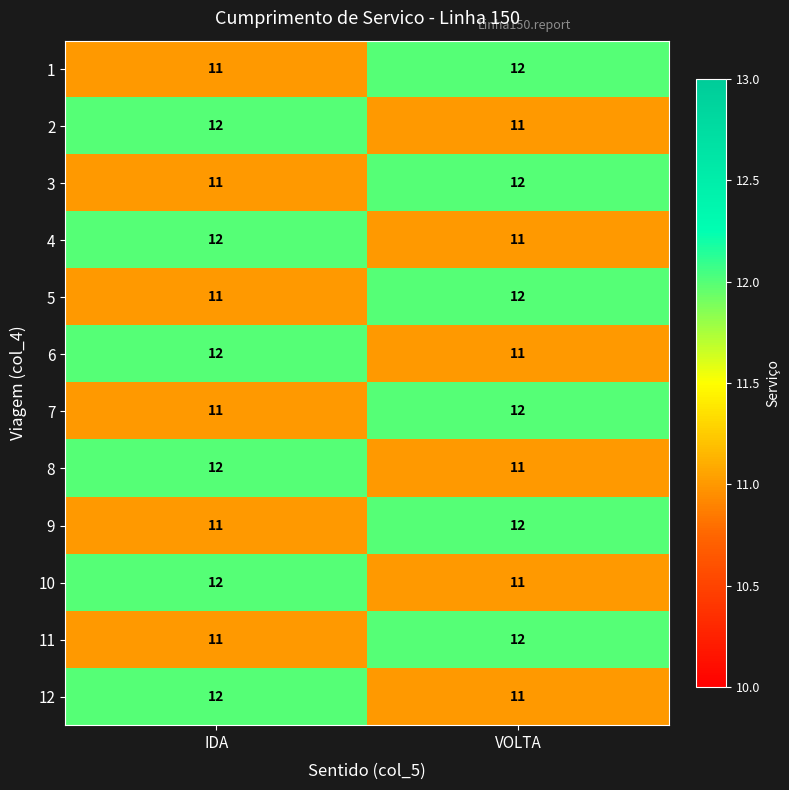

Rank the categories by 7 value from lowest to highest.

IDA, VOLTA